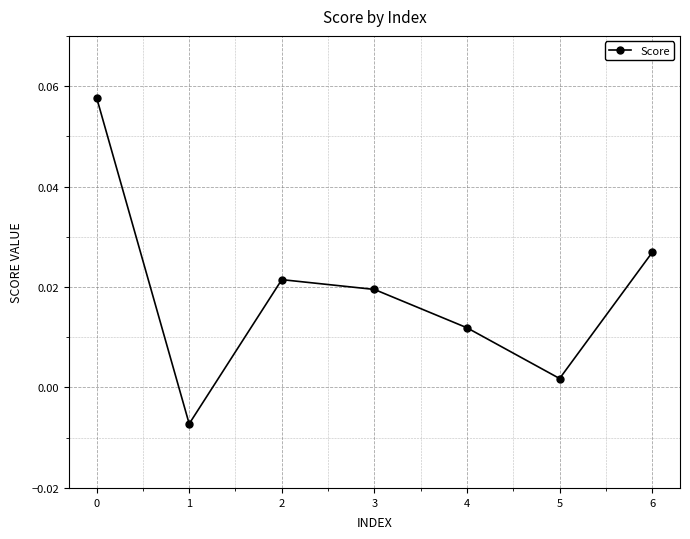

How many values are below zero?

1